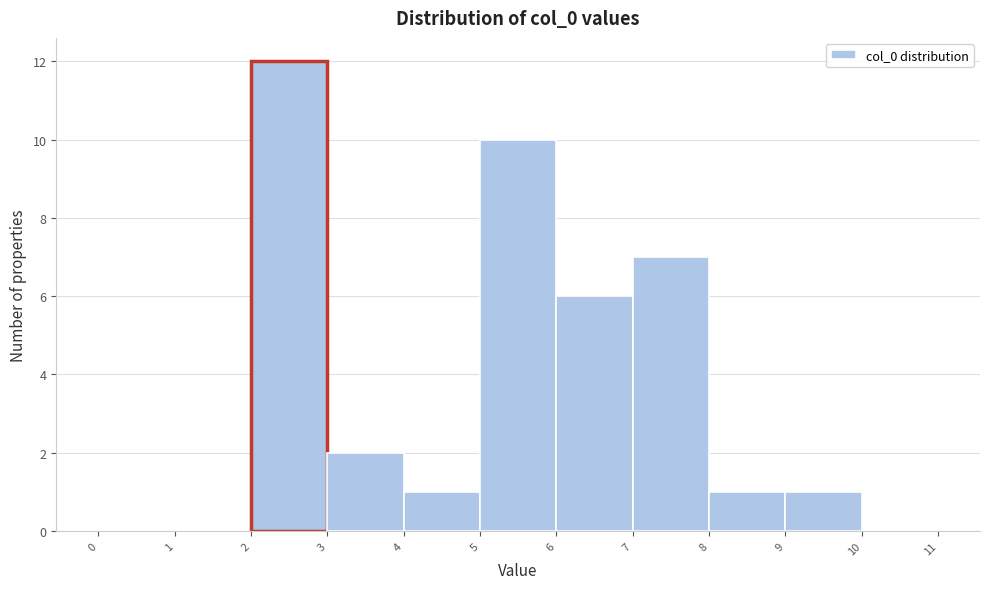

Reading left to right, list every bar in this chart as the range it spans on the x-axis followed by its height. The values are not printed on the chart, so give them approximately, as read against the axis.

0 to 1: 0
1 to 2: 0
2 to 3: 12
3 to 4: 2
4 to 5: 1
5 to 6: 10
6 to 7: 6
7 to 8: 7
8 to 9: 1
9 to 10: 1
10 to 11: 0